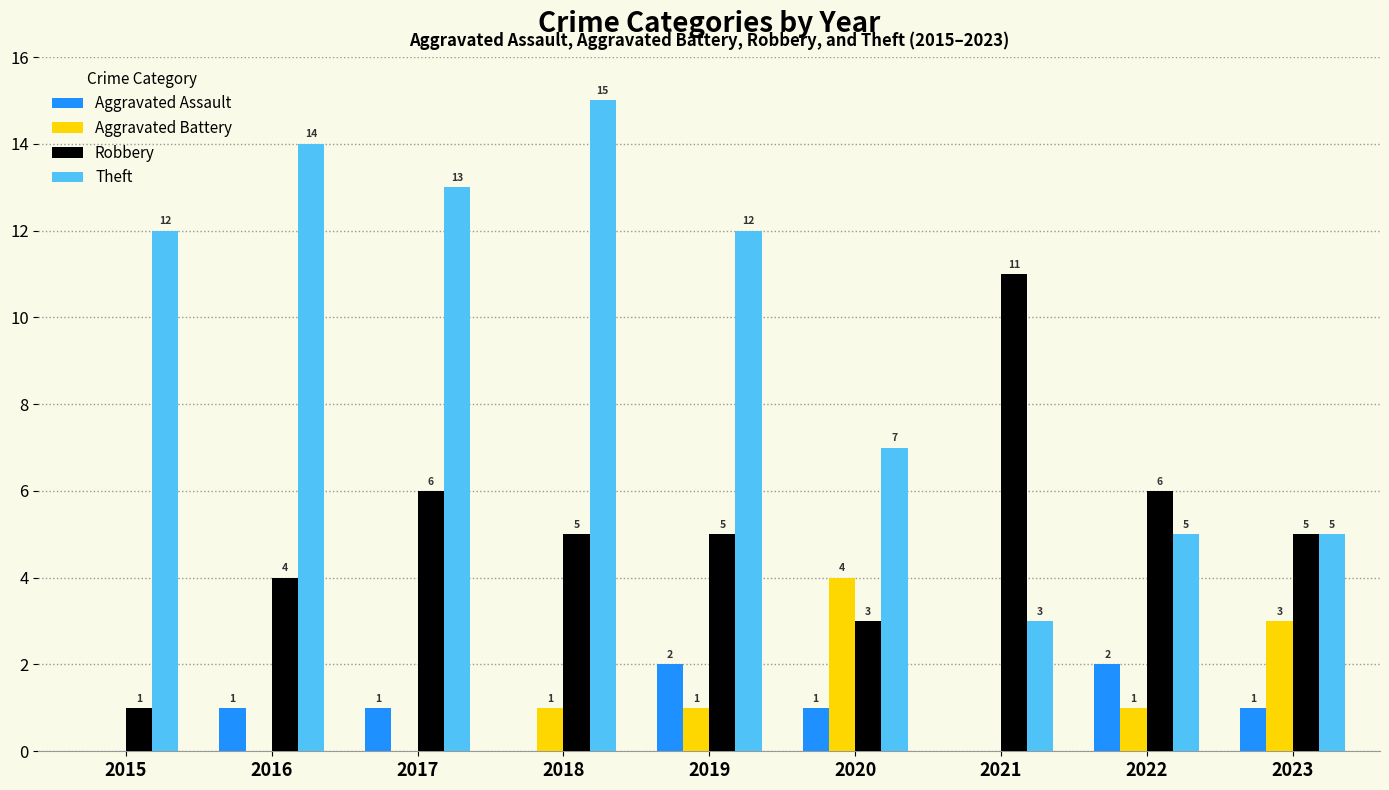

What is the difference between the Aggravated Battery values at 2016 and 2020?

4